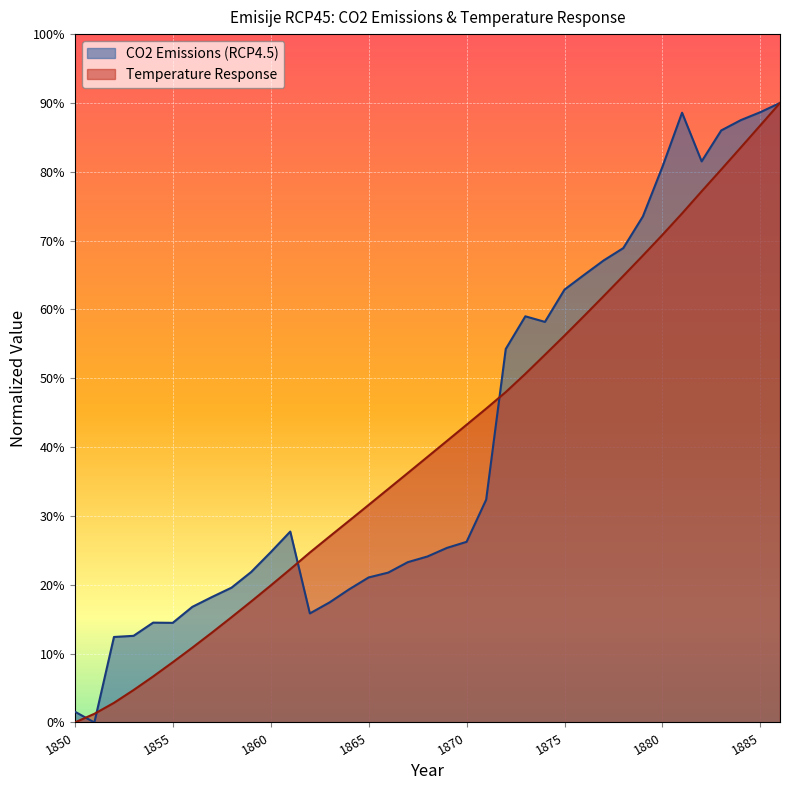

After their last crossing, which series has the higher values: CO2 Emissions (RCP4.5) or Temperature Response?

CO2 Emissions (RCP4.5)